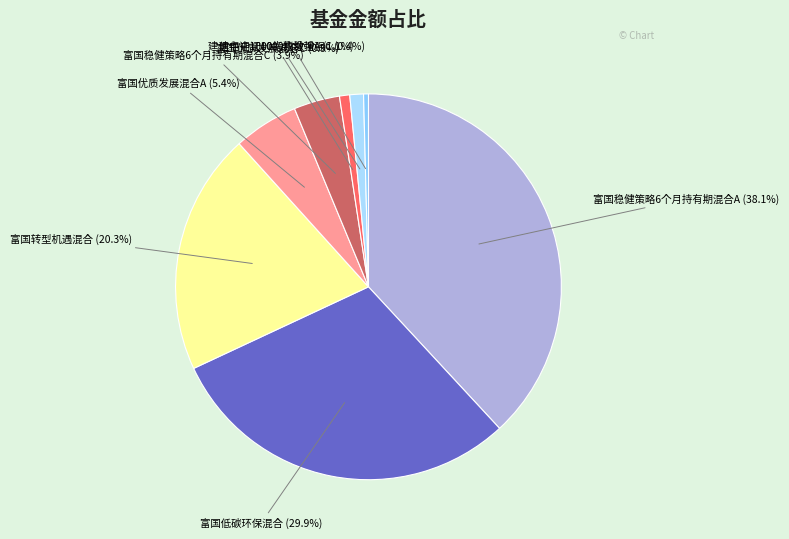

How much of the chart is everything except 富国转型机遇混合?

79.7%